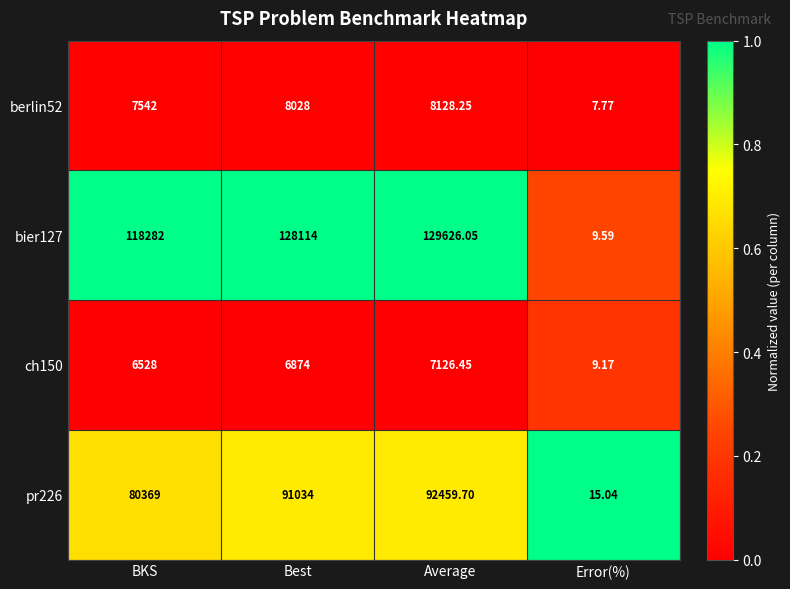

Rank the series by their maximum value, from lowest to highest.

ch150, berlin52, pr226, bier127